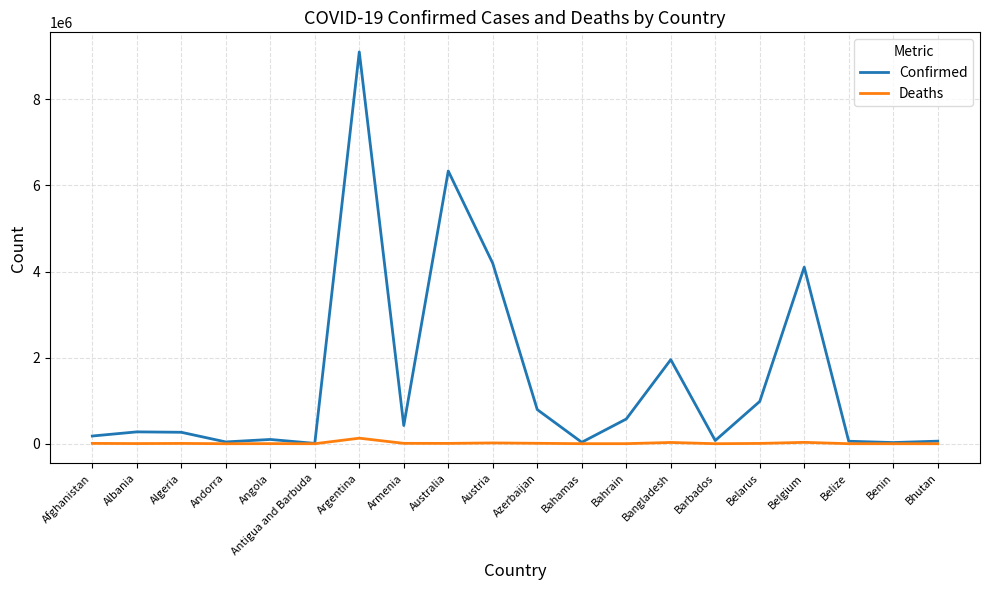

Does the chart display data point markers on the line(s)?

No